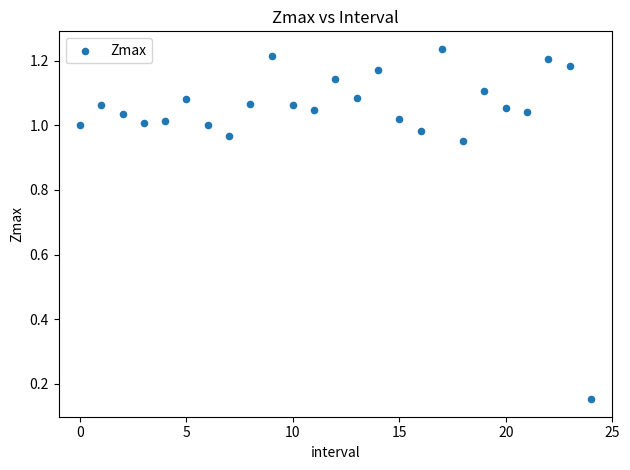

Count the number of points in this scatter plot.

25